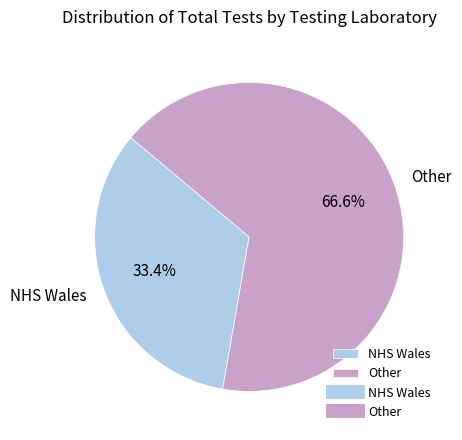

Which has a higher value, Other or NHS Wales?

Other